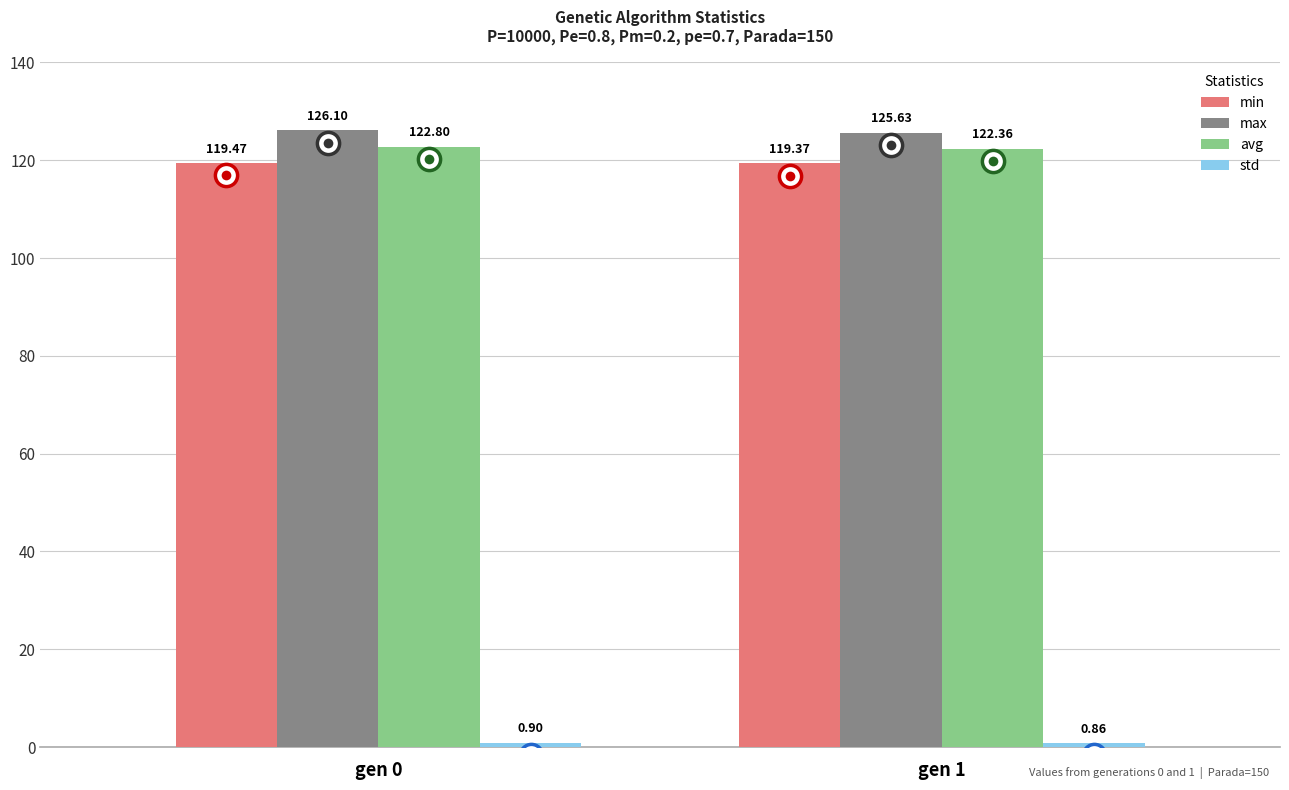

What is the value of the max bar at the 1st from the left?

126.1